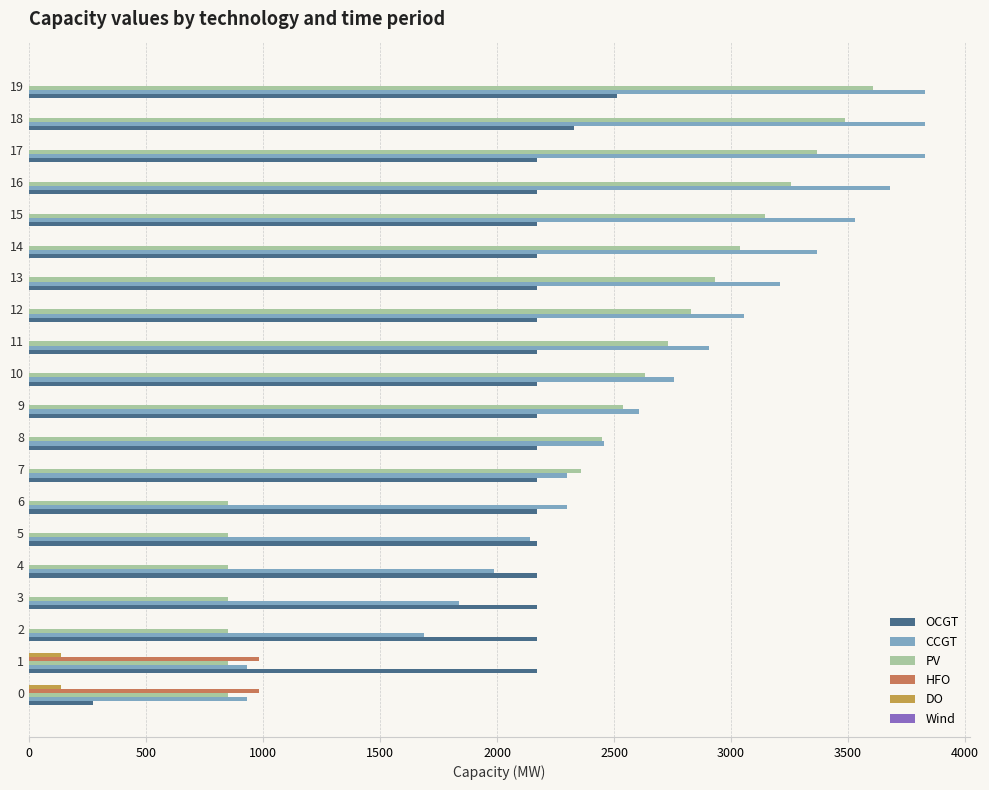

Which series changed the most between 12 and 19?

PV